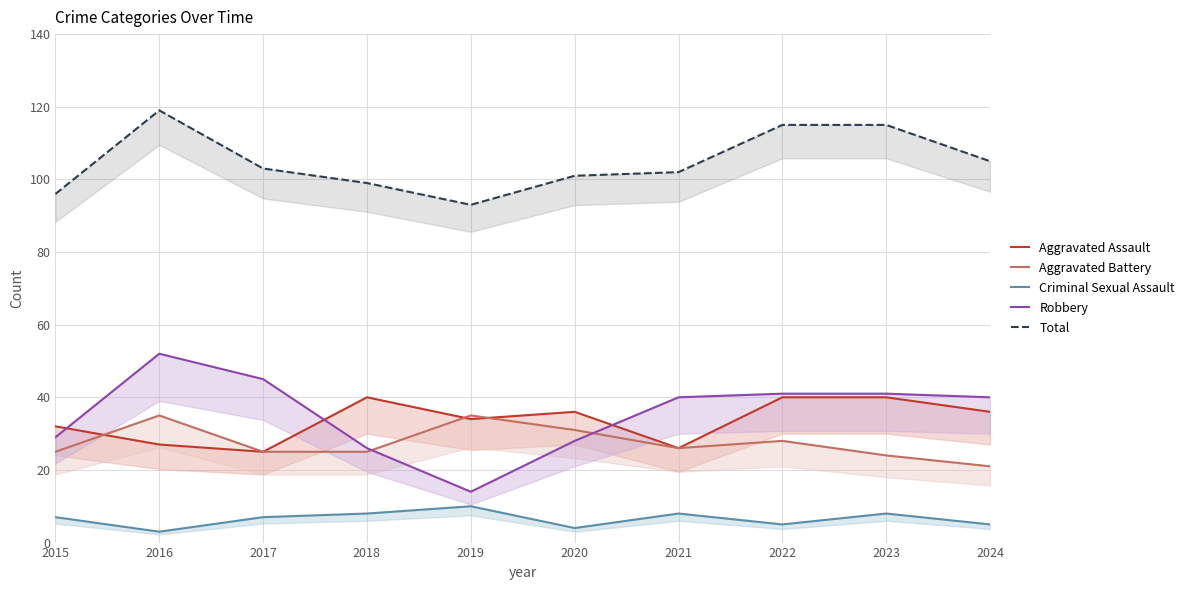

Rank the series by their maximum value, from lowest to highest.

Criminal Sexual Assault, Aggravated Battery, Aggravated Assault, Robbery, Total